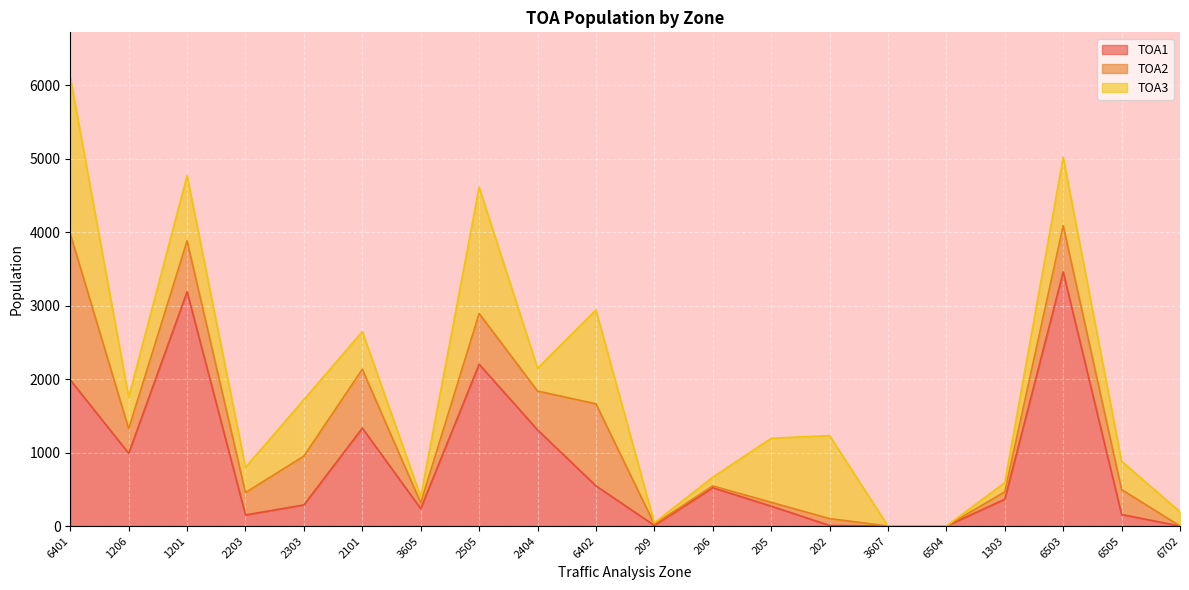

What is the value of the TOA1 point at the 6th from the left?

1332.7